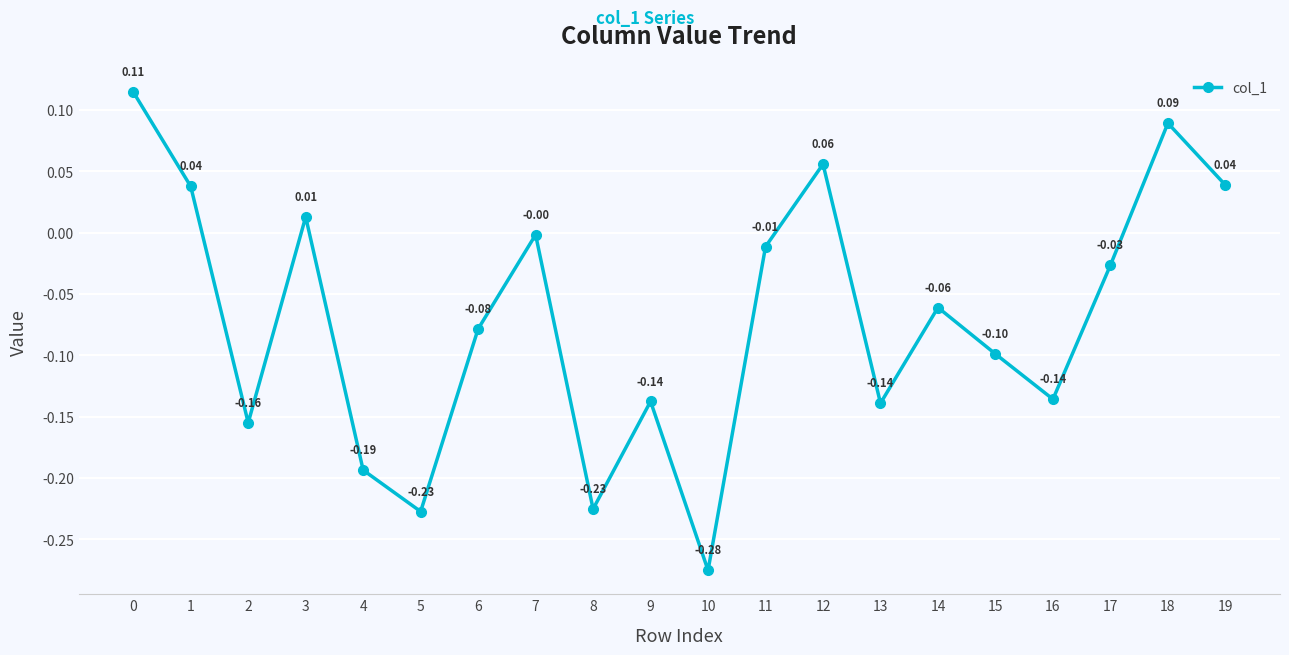

True or false: the data has more than 0 interior local peaks.

True